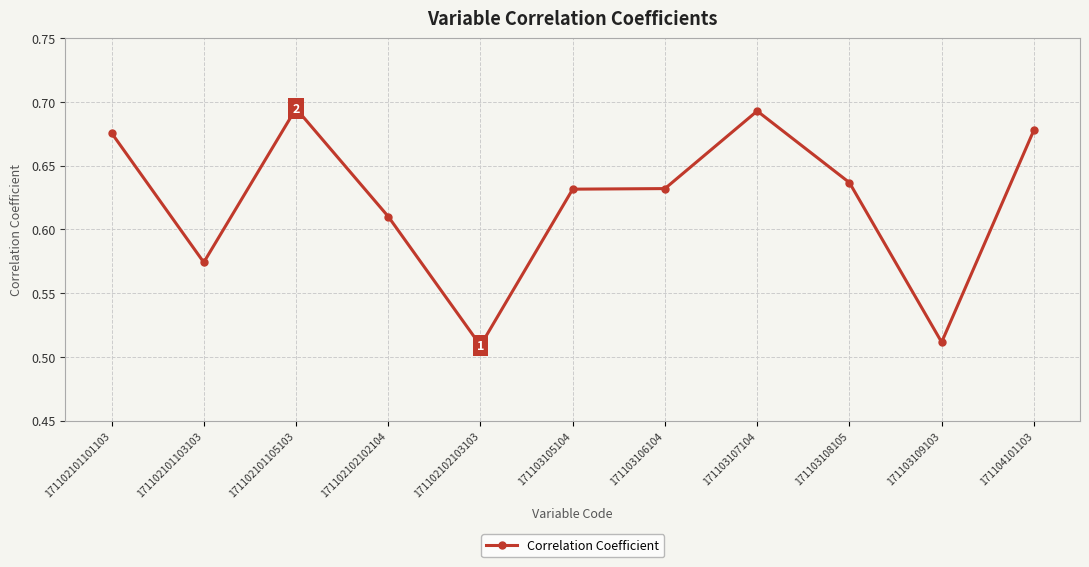

How many values are between 0 and 1?

11